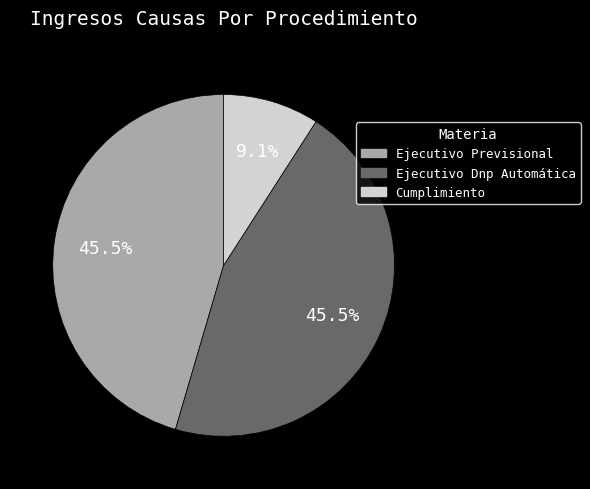

Does any single category account for the majority?

No